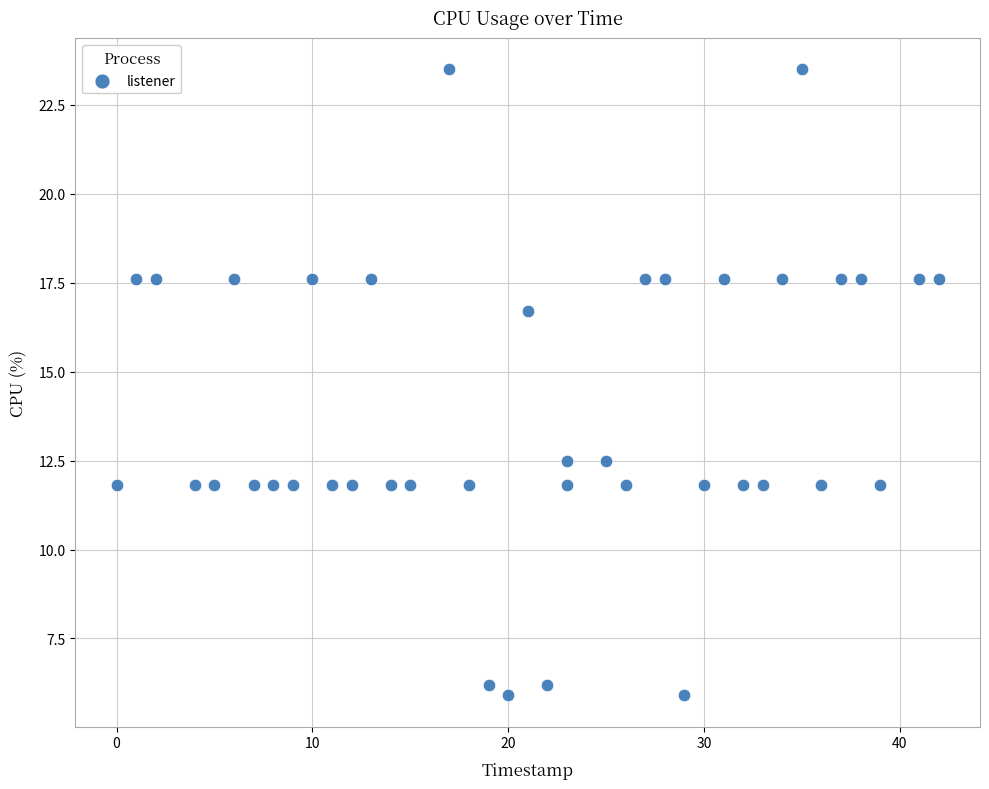

What is the range of Y values (max minus min)?

17.6